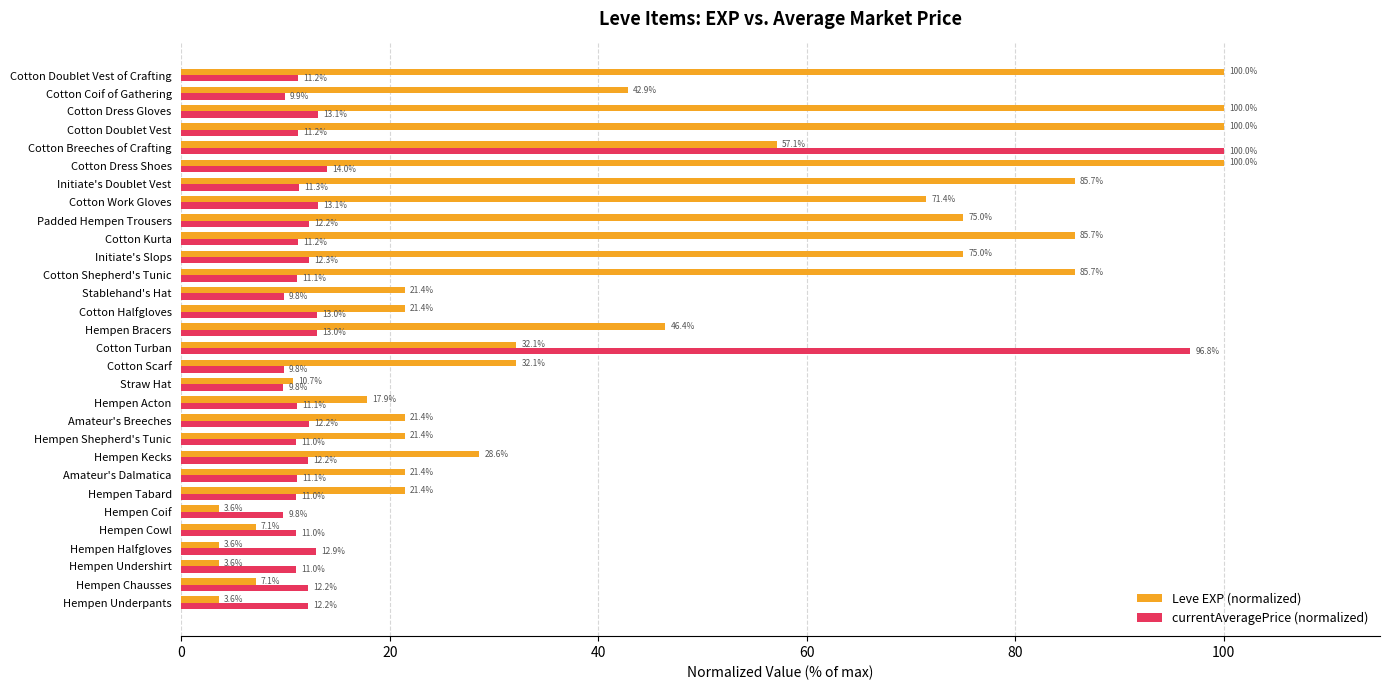

What is the difference between the highest and lowest values at Hempen Tabard?

10.4